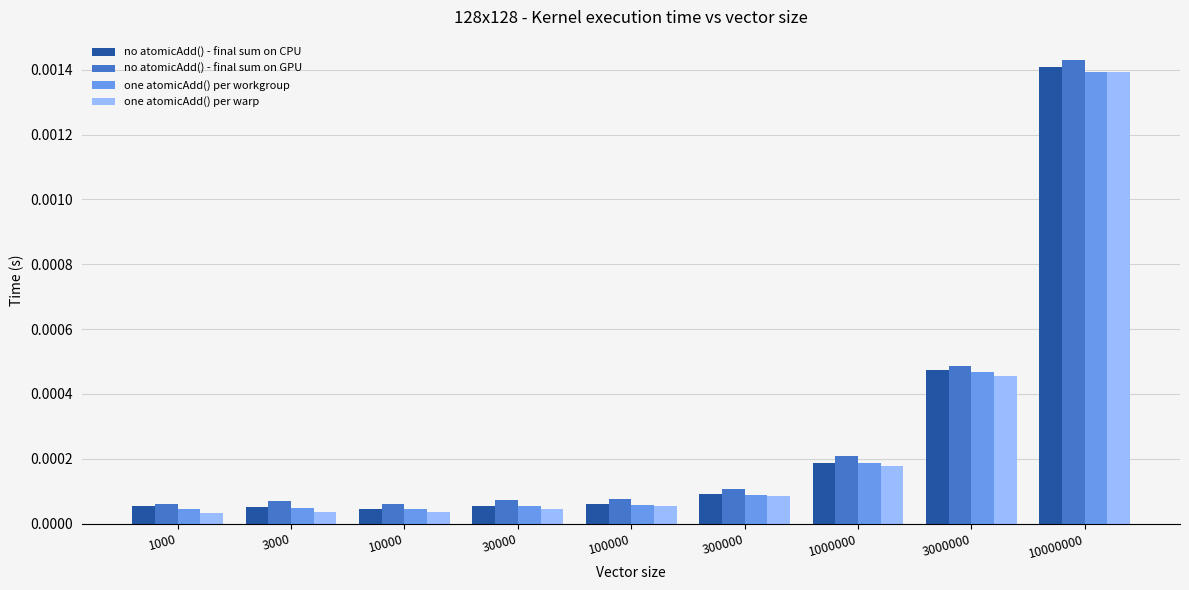

Between 300000 and 1000000, which series saw the biggest shift?

no atomicAdd() - final sum on GPU